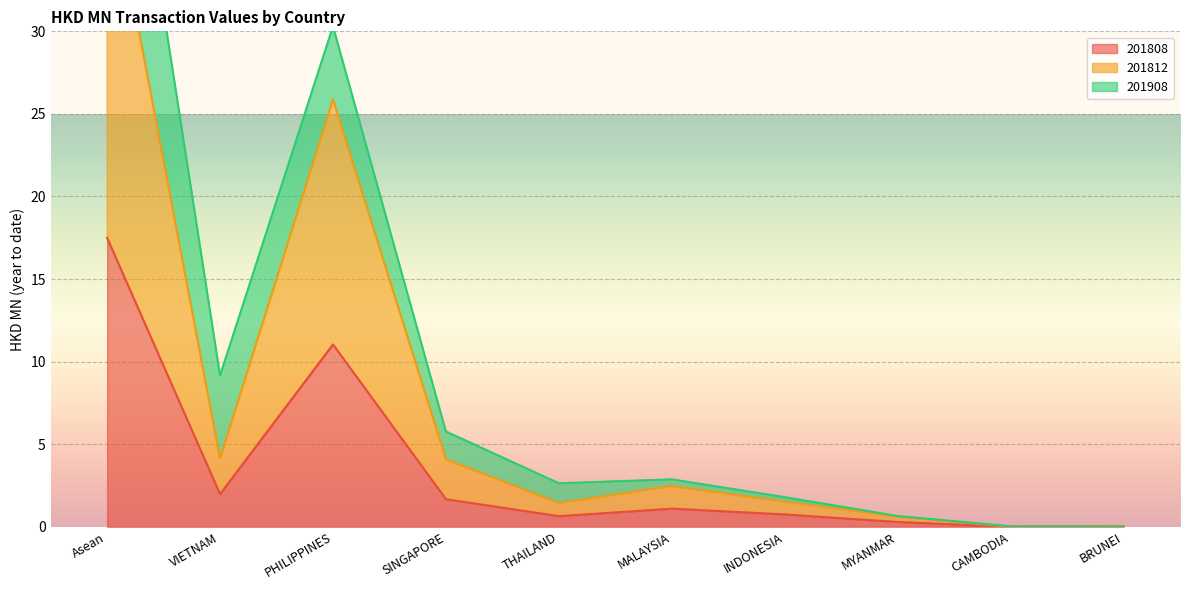

At which category does the chart reach its peak across all series?

Asean